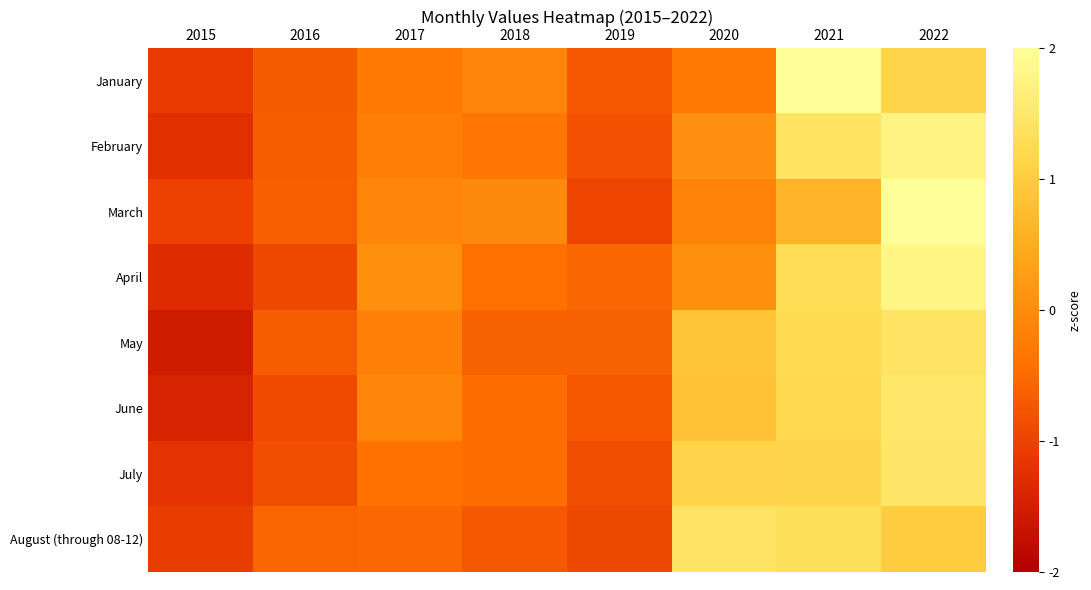

Reading left to right, what are all the values shown in this chart?

January: 2015=-1.1	2016=-0.7	2017=-0.3	2018=-0.1	2019=-0.7	2020=-0.3	2021=2.1	2022=1.1
February: 2015=-1.3	2016=-0.7	2017=-0.2	2018=-0.3	2019=-0.8	2020=0.1	2021=1.4	2022=1.8
March: 2015=-1.0	2016=-0.6	2017=-0.1	2018=-0.0	2019=-1.0	2020=-0.1	2021=0.6	2022=2.3
April: 2015=-1.3	2016=-0.9	2017=0.1	2018=-0.4	2019=-0.6	2020=0.1	2021=1.3	2022=1.8
May: 2015=-1.5	2016=-0.7	2017=-0.2	2018=-0.6	2019=-0.6	2020=0.9	2021=1.3	2022=1.4
June: 2015=-1.4	2016=-0.9	2017=-0.1	2018=-0.5	2019=-0.7	2020=0.9	2021=1.2	2022=1.5
July: 2015=-1.2	2016=-0.8	2017=-0.4	2018=-0.5	2019=-0.9	2020=1.1	2021=1.1	2022=1.5
August (through 08-12): 2015=-1.1	2016=-0.6	2017=-0.5	2018=-0.7	2019=-0.9	2020=1.4	2021=1.4	2022=1.0